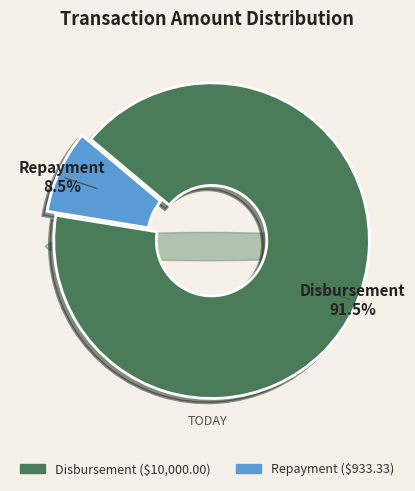

How much of the chart is everything except Disbursement?

8.5%